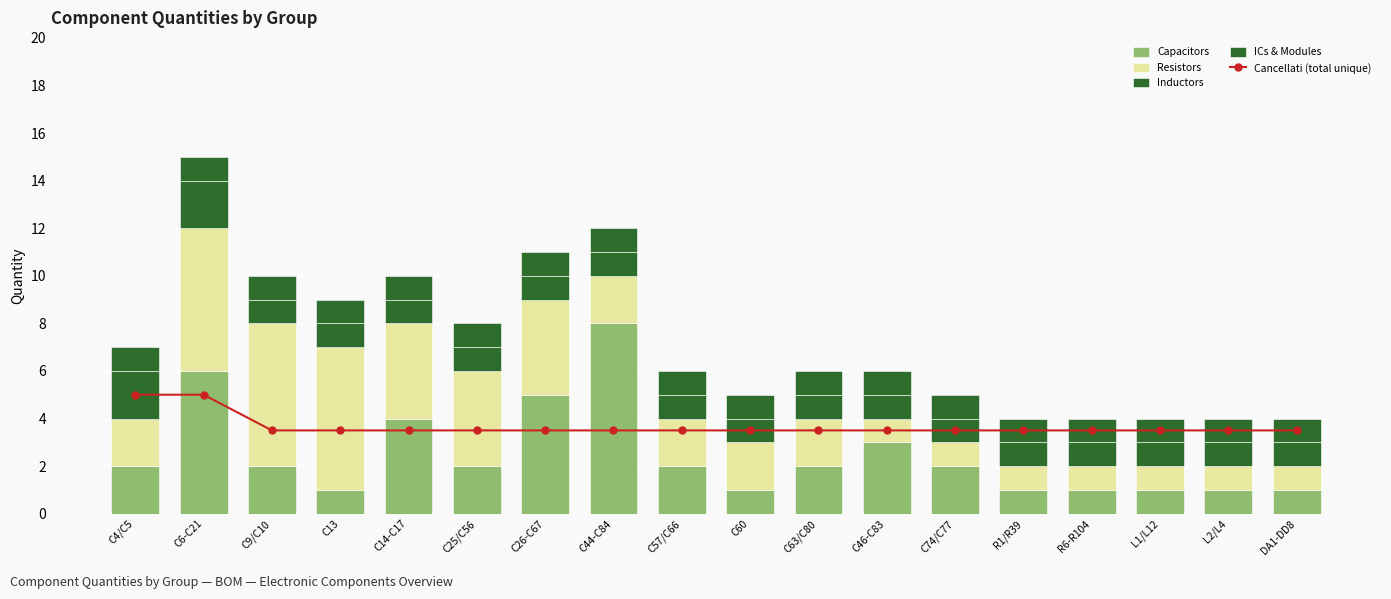

Count the number of categories in the chart.

18